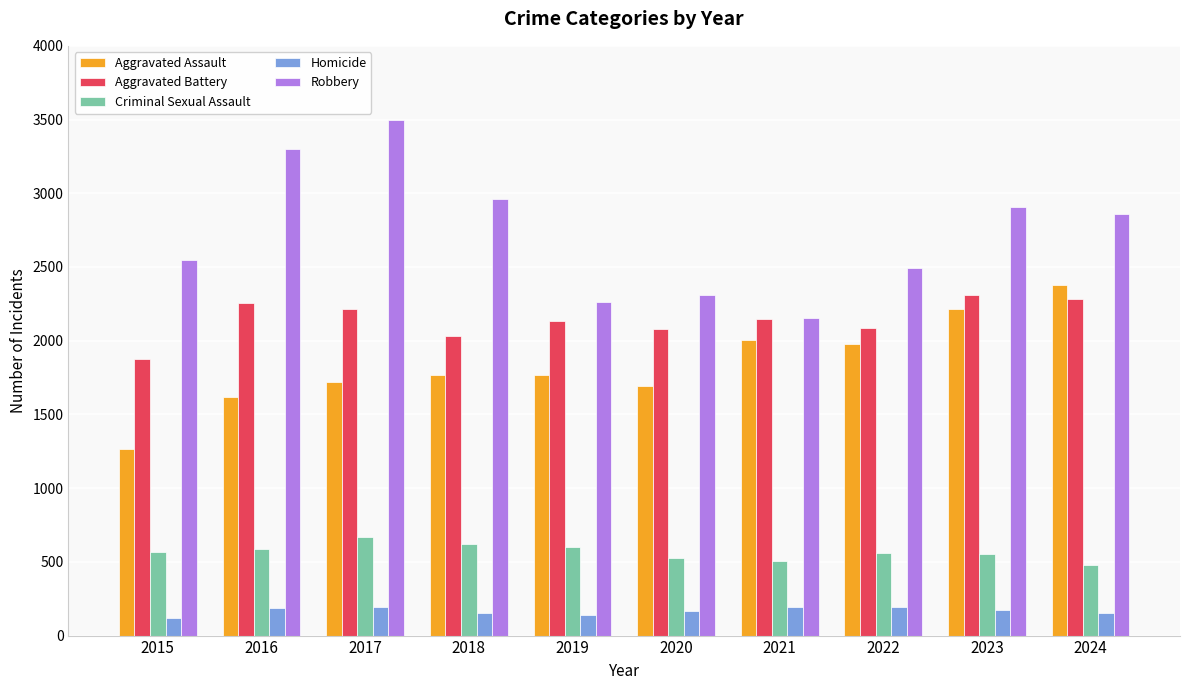

What is the sum of the Robbery values at 2020 and 2015?

4862